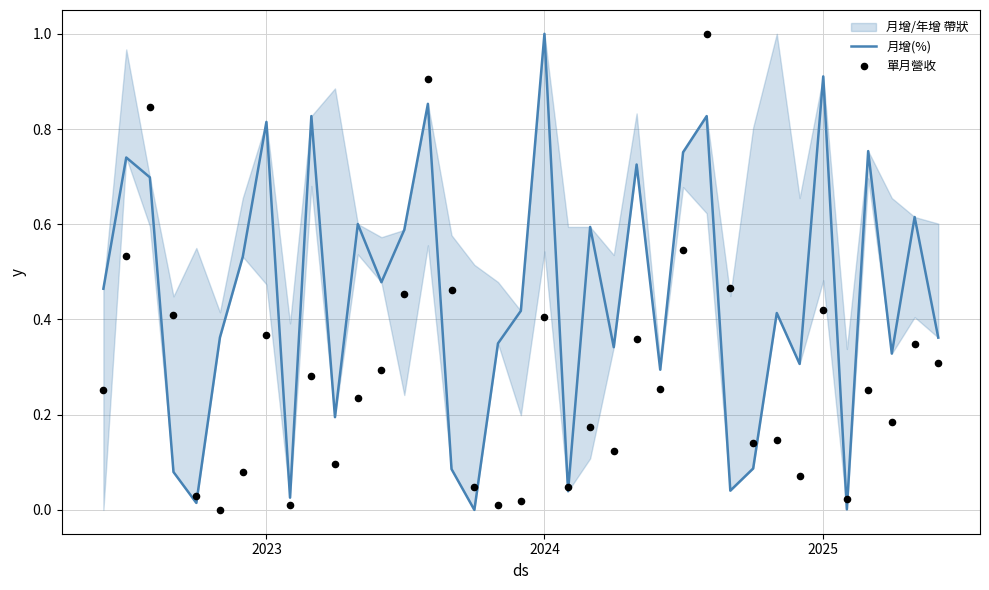

Which series contains the highest Y value?

月增(%)